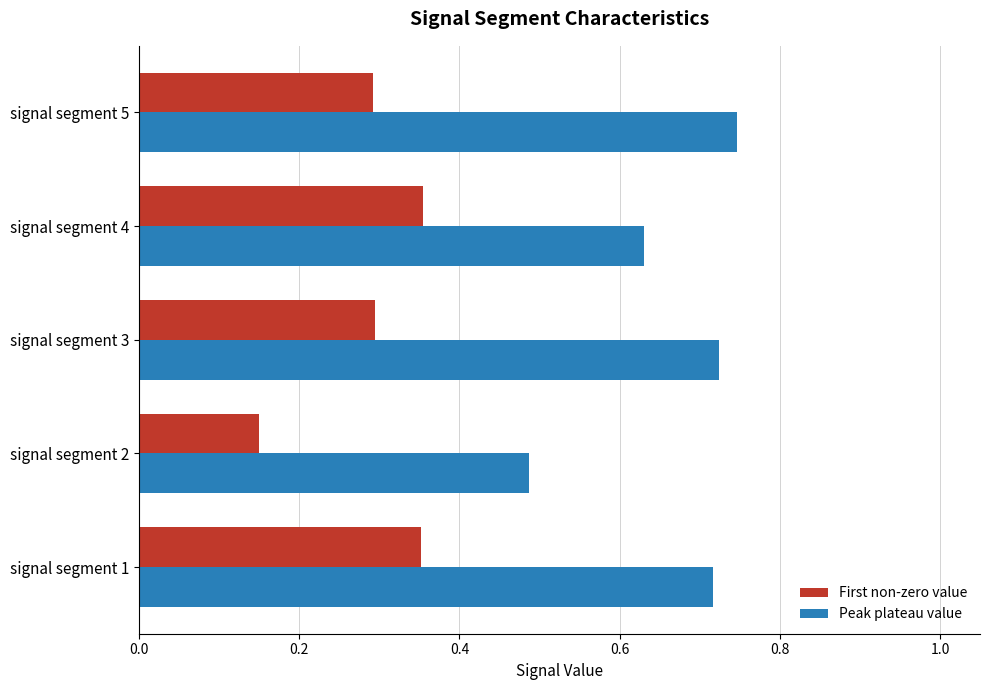

Which series has the largest range (max minus min)?

Peak plateau value